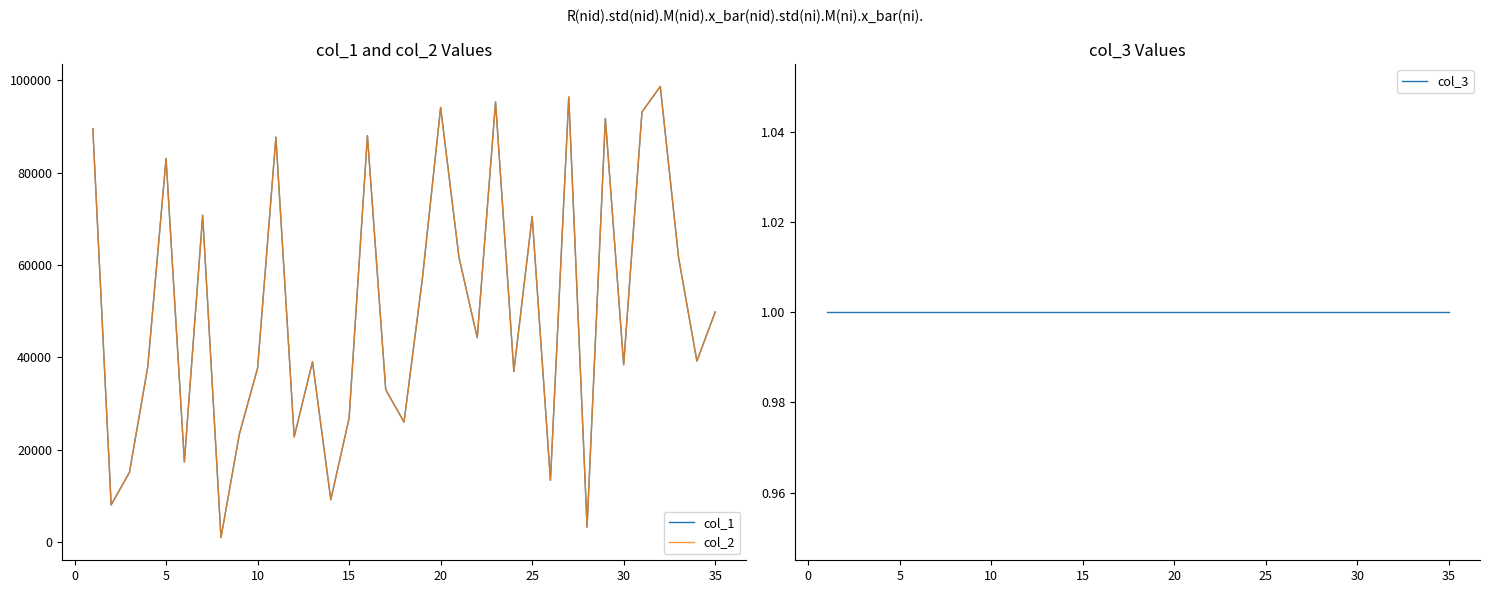

How many series are shown in this chart?

3